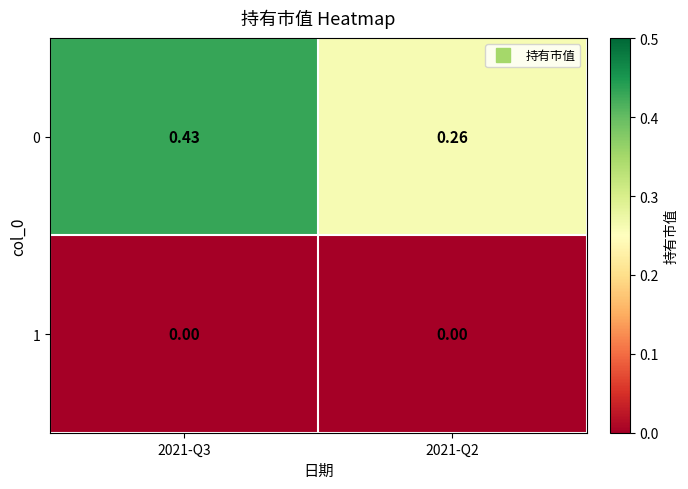

At which category is the sum across all series the highest?

2021-Q3